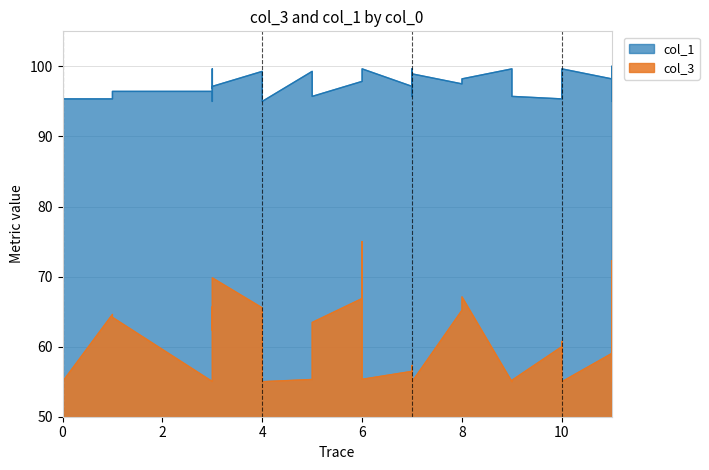

What is the lowest value of the col_3 series?

55.0